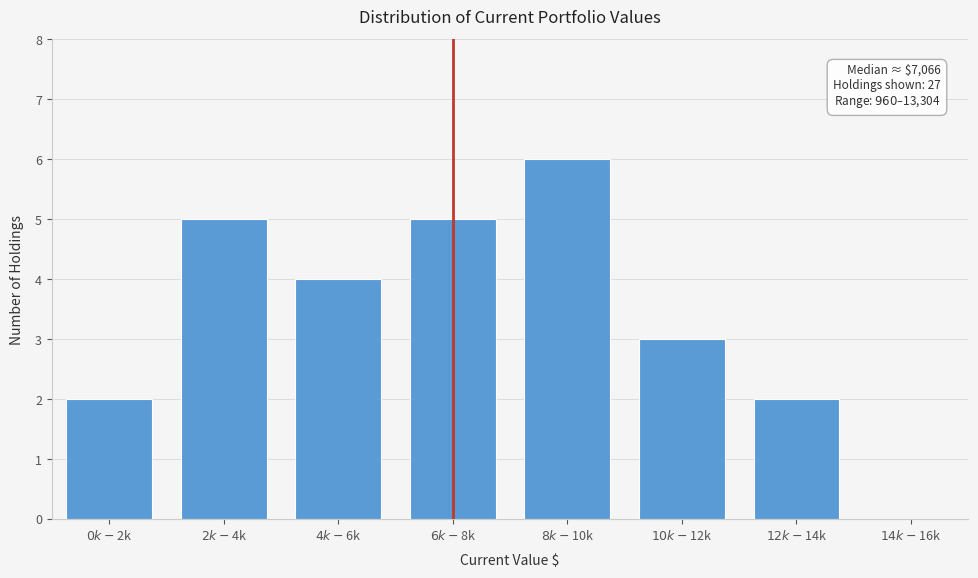

What is the sum of all values?

27